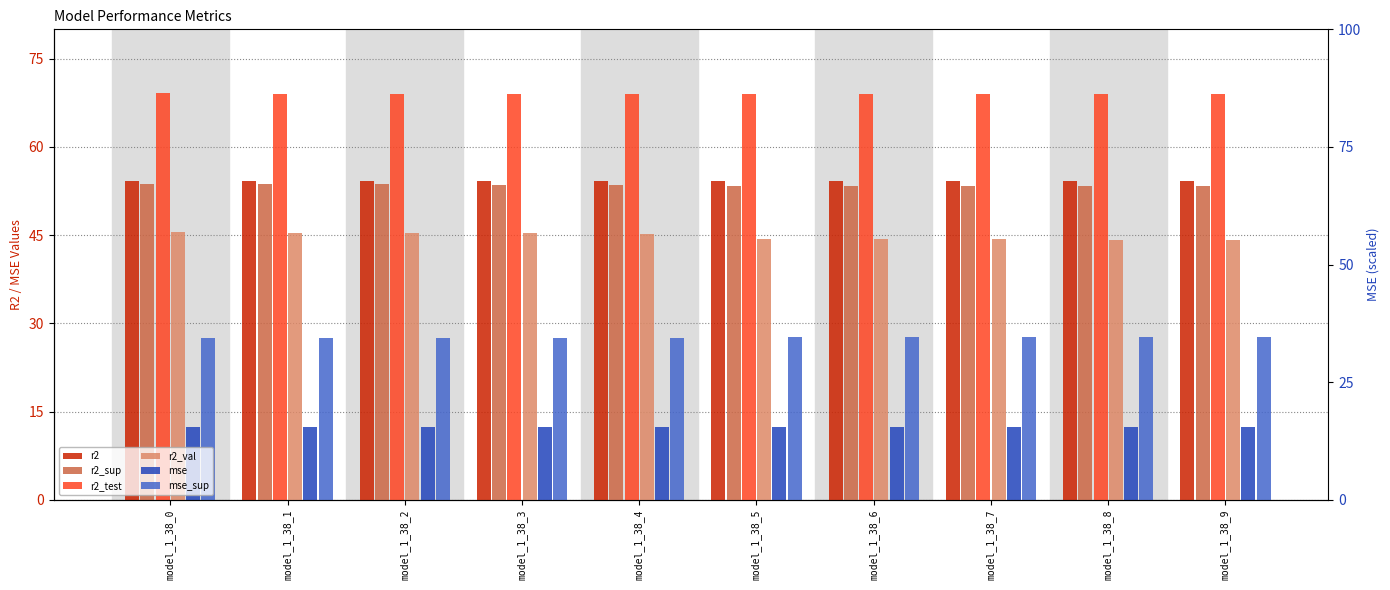

What is the sum of all r2_val values?

448.2